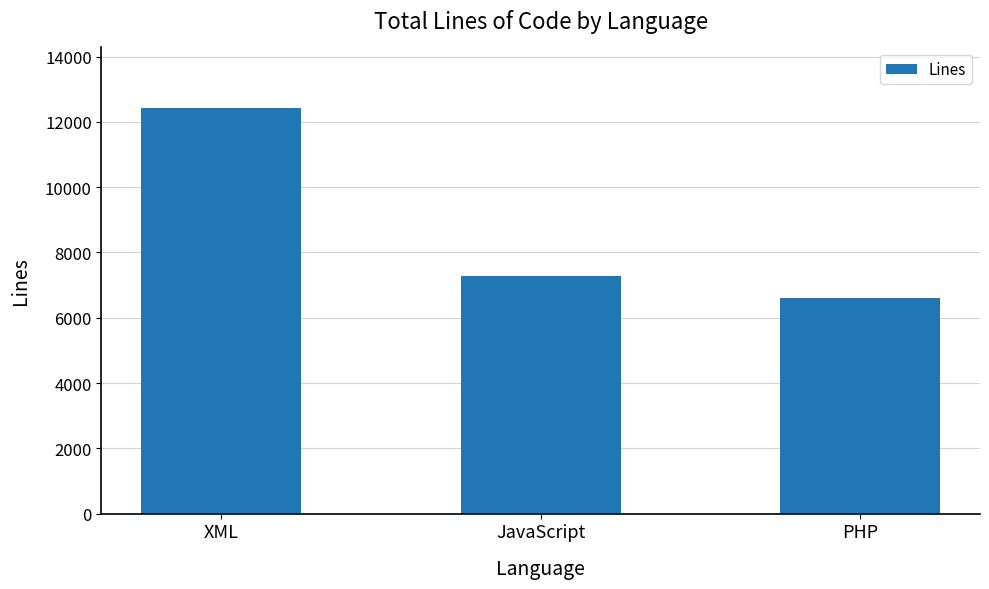

What is the ratio of the value at JavaScript to the value at PHP?

1.1